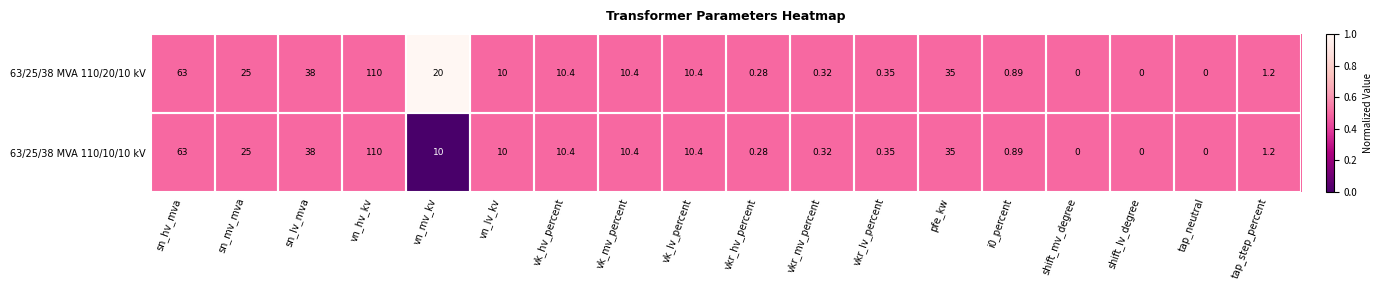

Where does the 63/25/38 MVA 110/20/10 kV series first go above 10?

sn_hv_mva